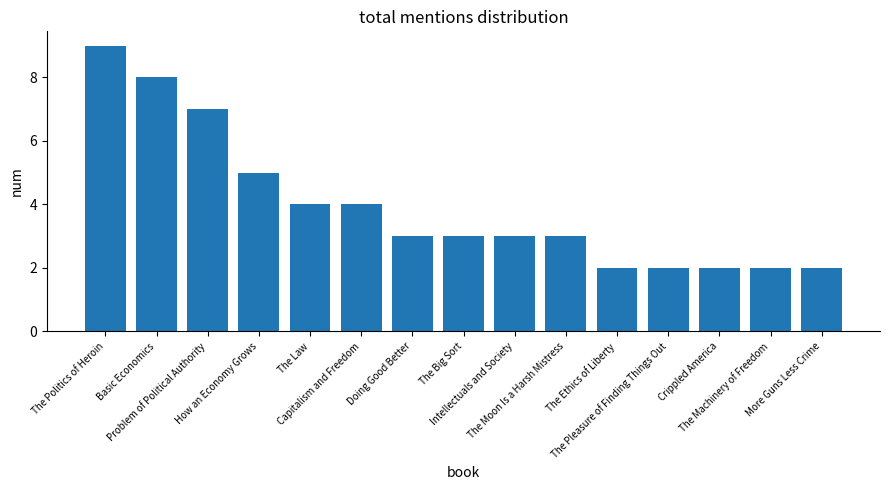

Between The Law and Basic Economics, which is larger?

Basic Economics